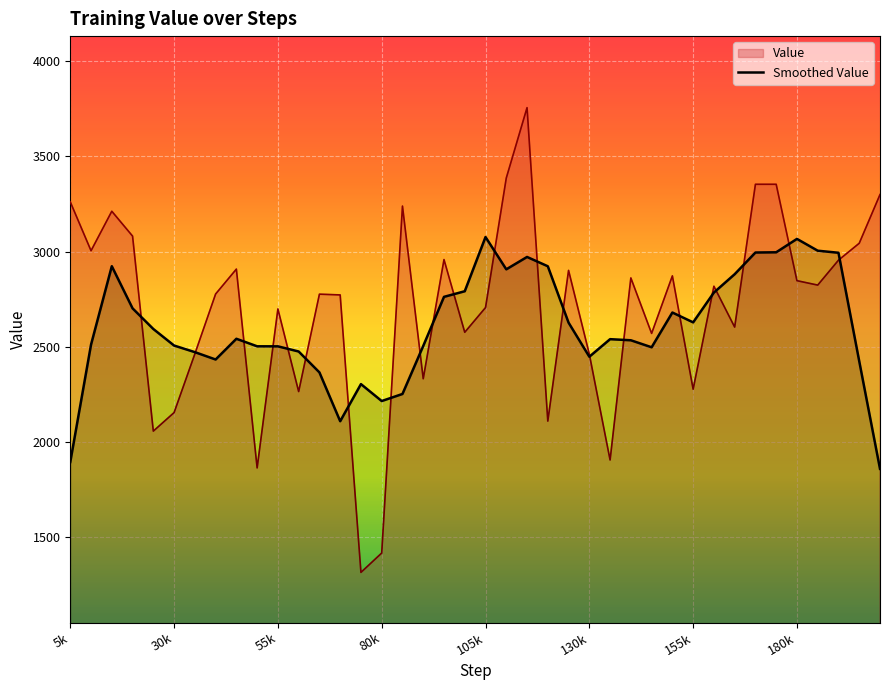

Rank the series at 180k from highest to lowest value.

Smoothed Value, Value